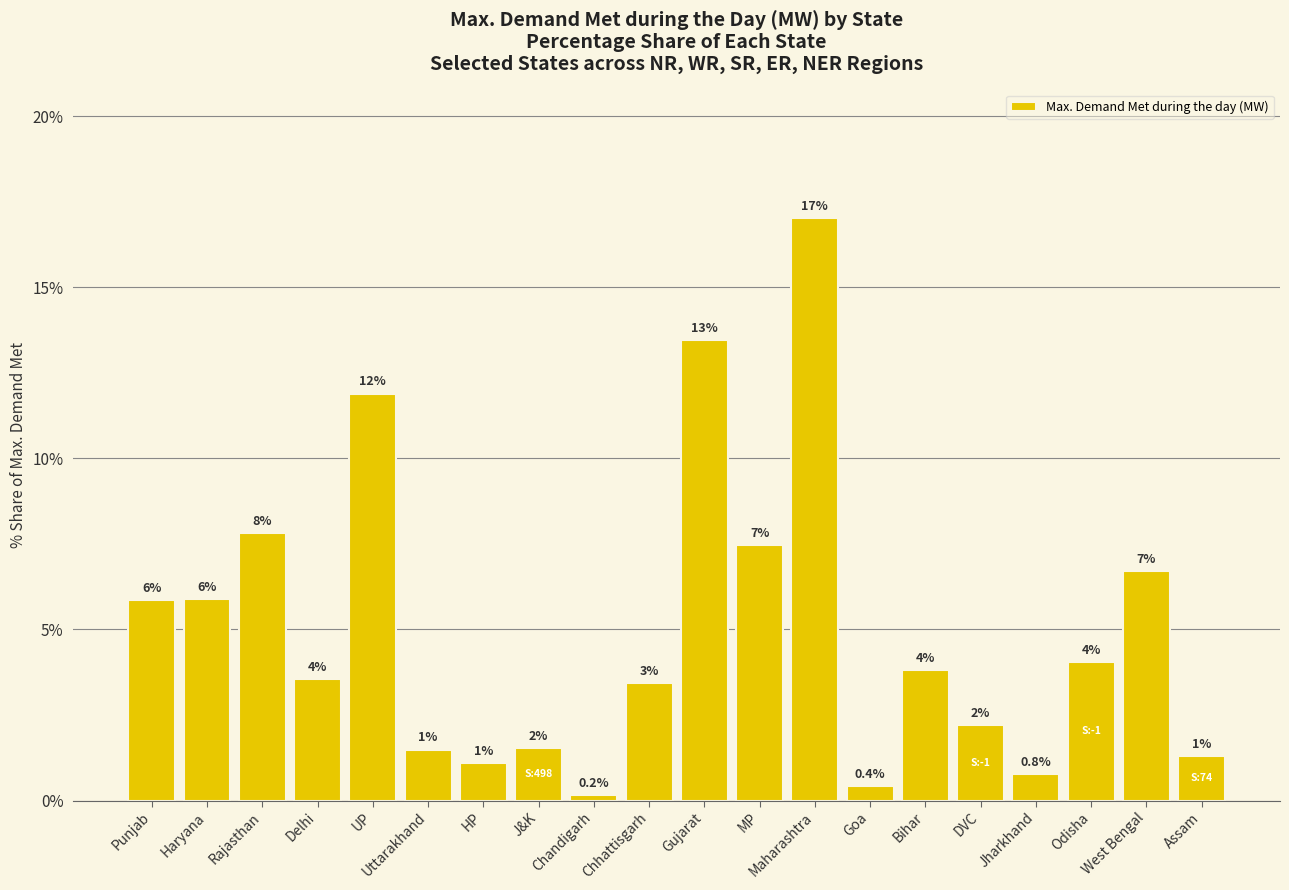

Which has a higher value, West Bengal or Maharashtra?

Maharashtra